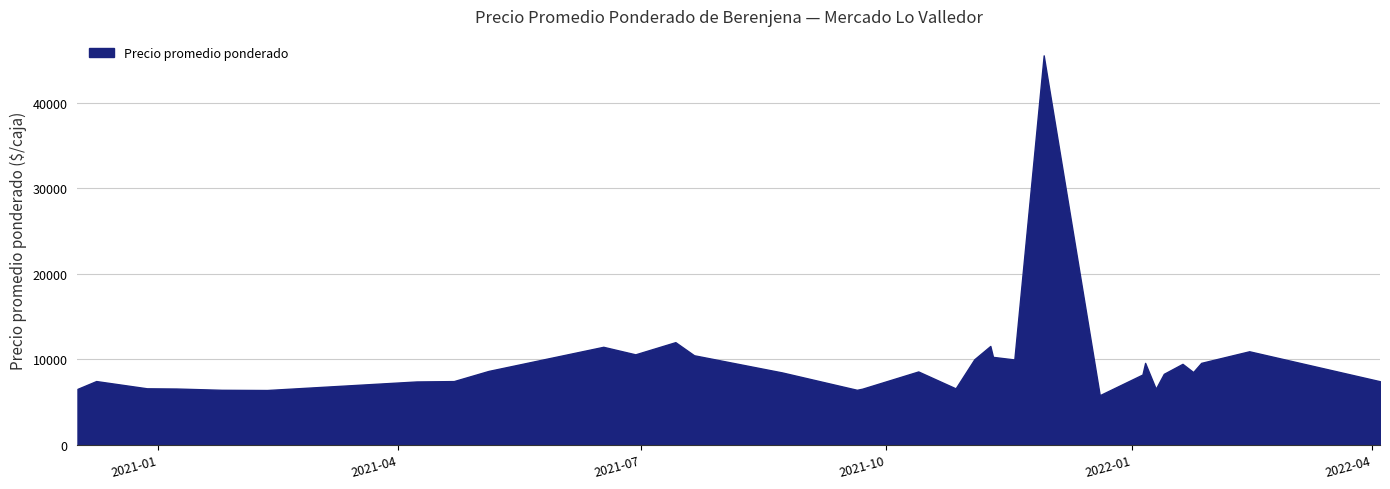

What is the difference between the maximum and minimum values?

39760.5